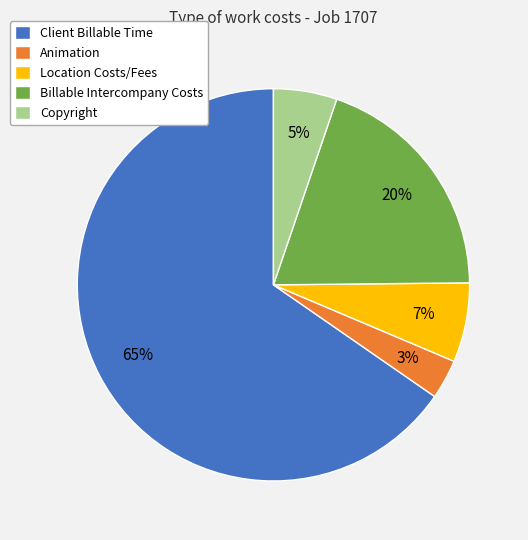

How many slices are in this pie chart?

5